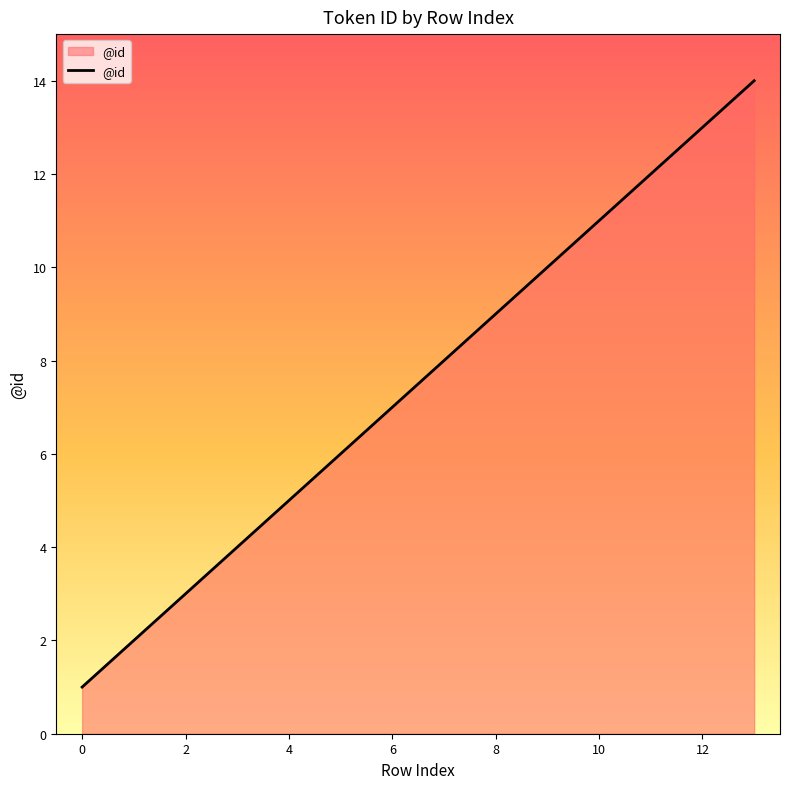

What is the difference between the maximum and minimum values?

13